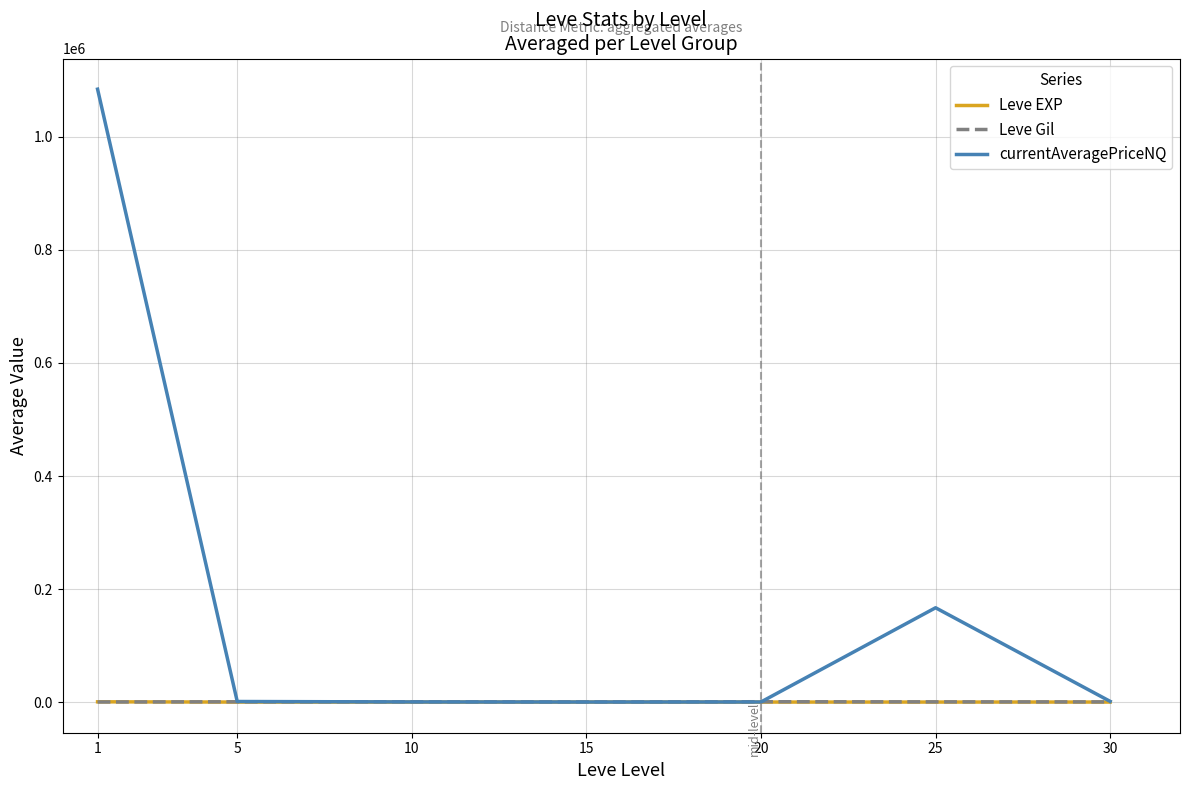

Which series has the widest spread of values?

currentAveragePriceNQ